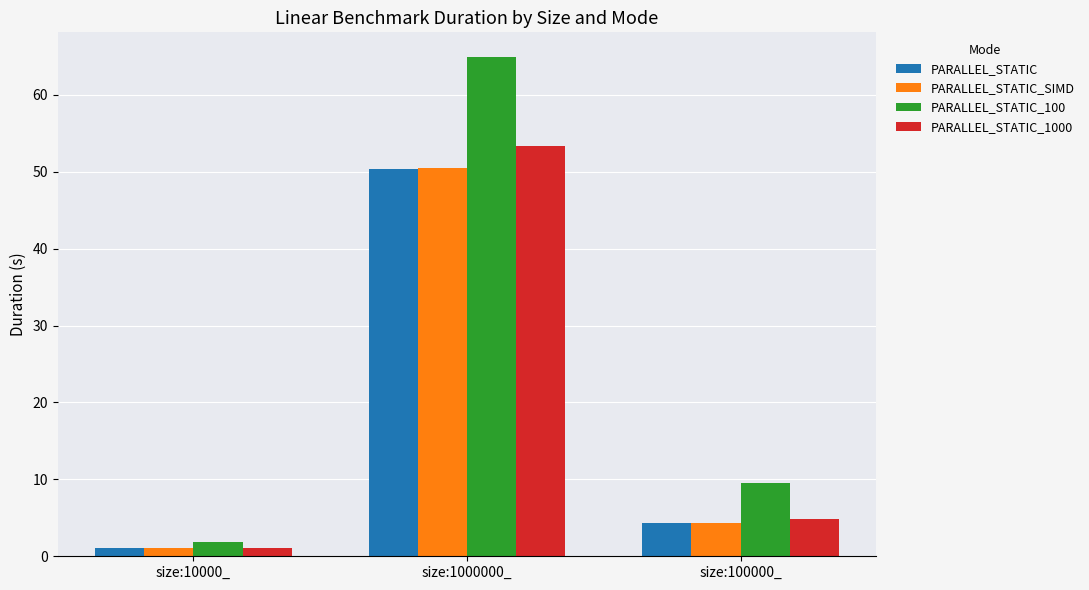

What is the label of the 2nd bar from the right?

size:1000000_